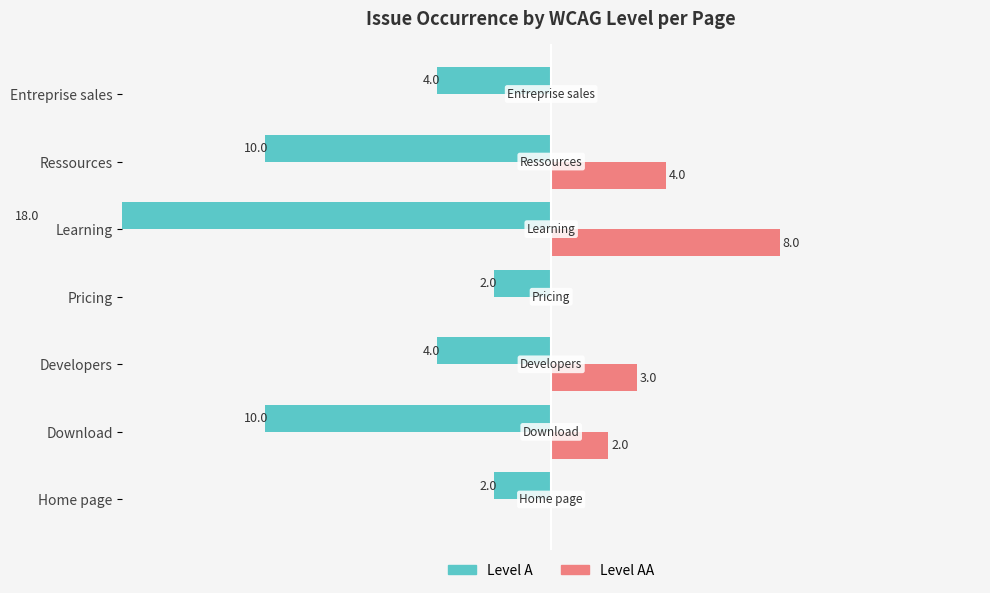

How many values in the AA (Level) series exceed 2?

3